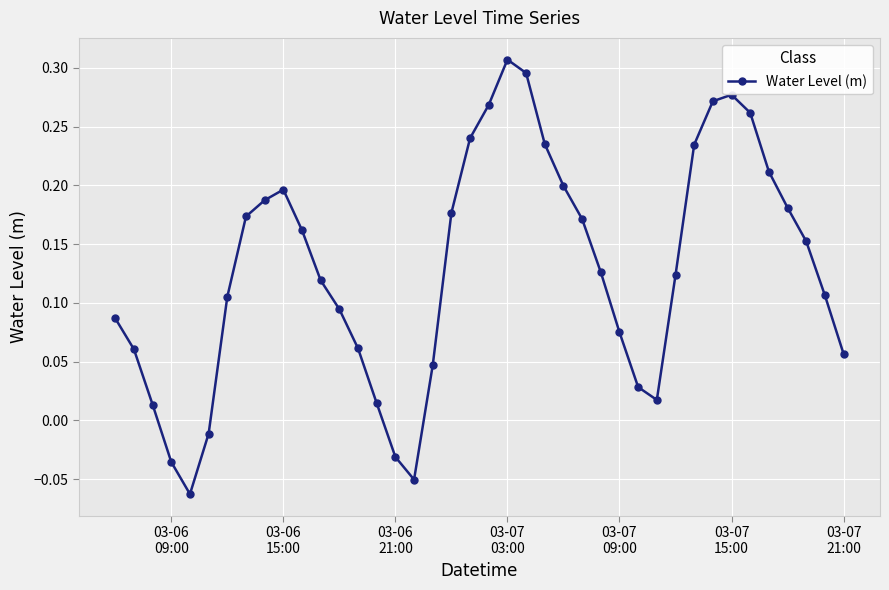

How many points are higher than both their immediate neighbors (excluding endpoints)?

3